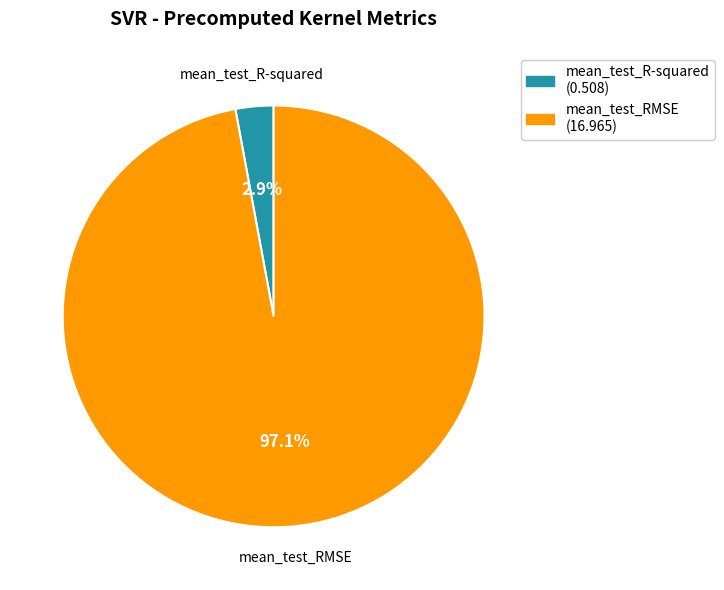

Which has a higher value, mean_test_RMSE or mean_test_R-squared?

mean_test_RMSE